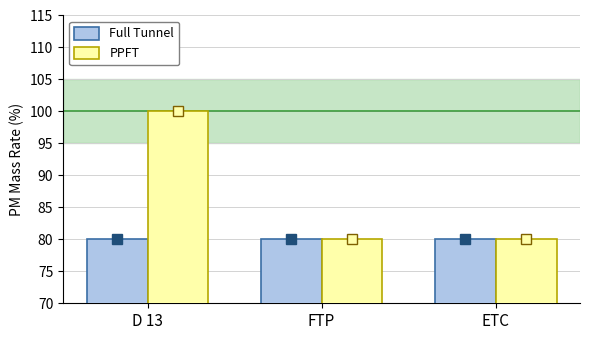

What is the total value across all series at D 13?

180